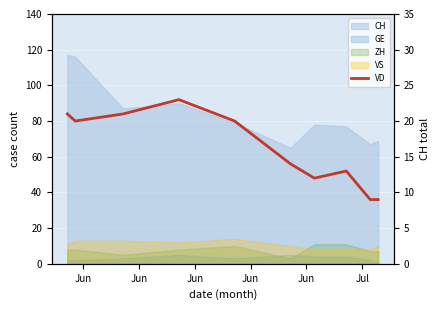

Is it true that the value at 8 is 6?

False